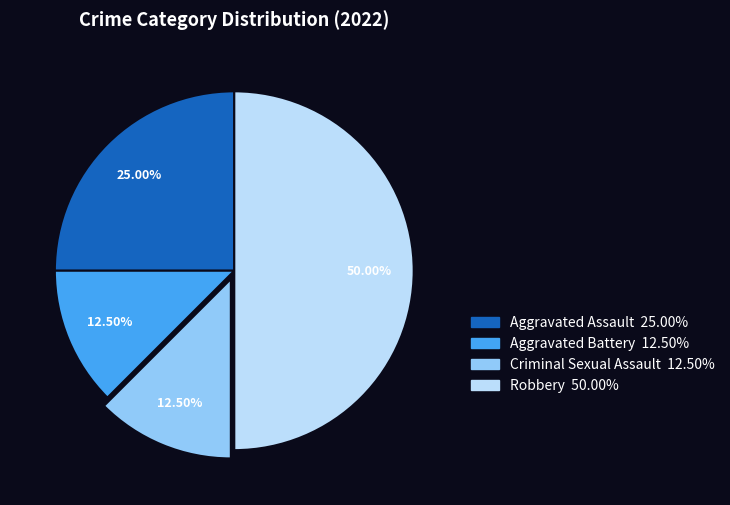

Count the number of slices in the pie.

4